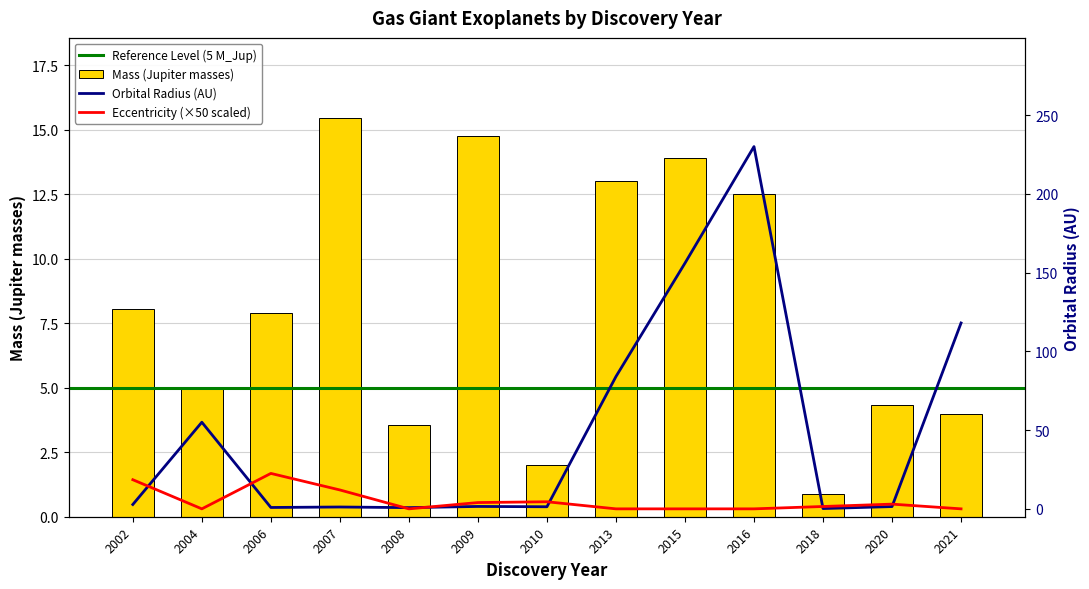

What is the sum of the eccentricity values at 2010 and 2004?

4.5